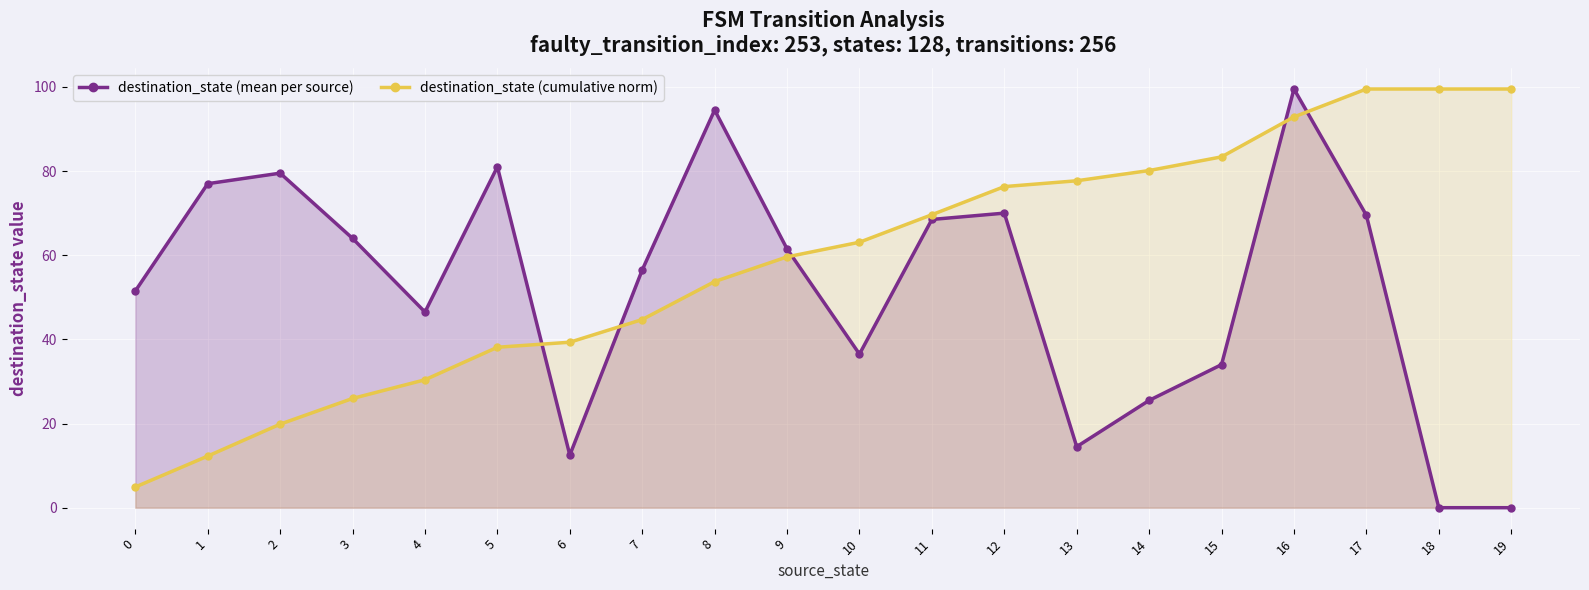

At which category is the sum across all series the highest?

16